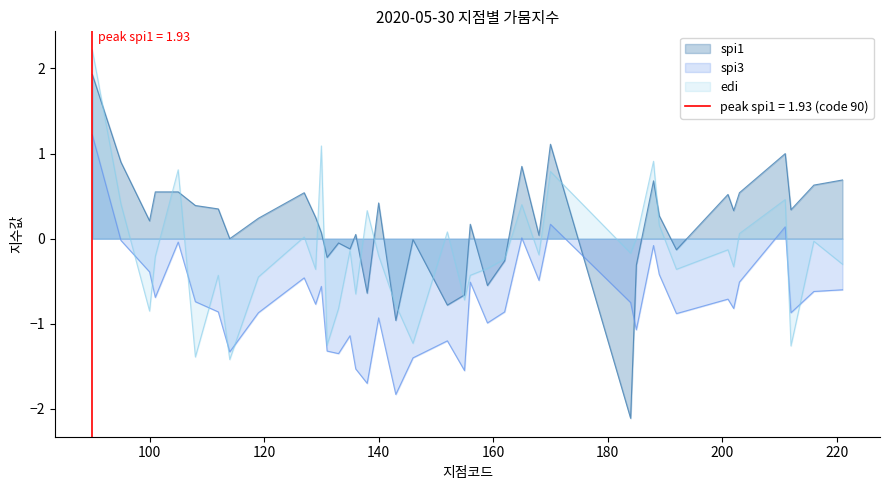

What is the difference between the second highest and second lowest values in the edi series?

2.5